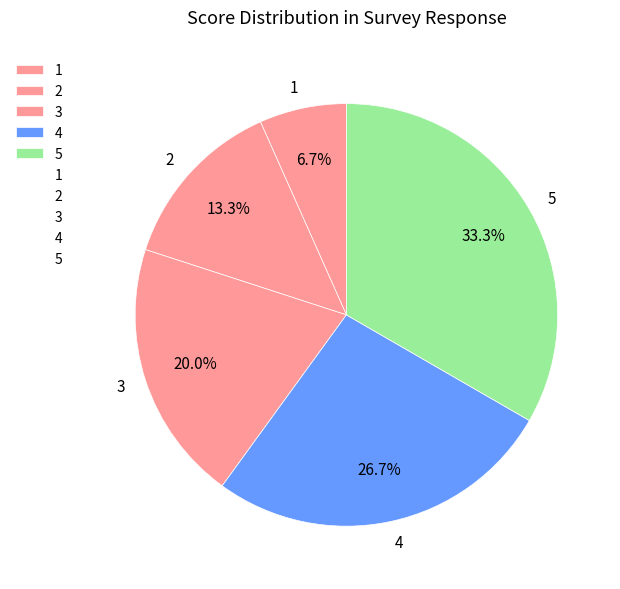

The 5 slice represents 33% of the pie. True or false?

True